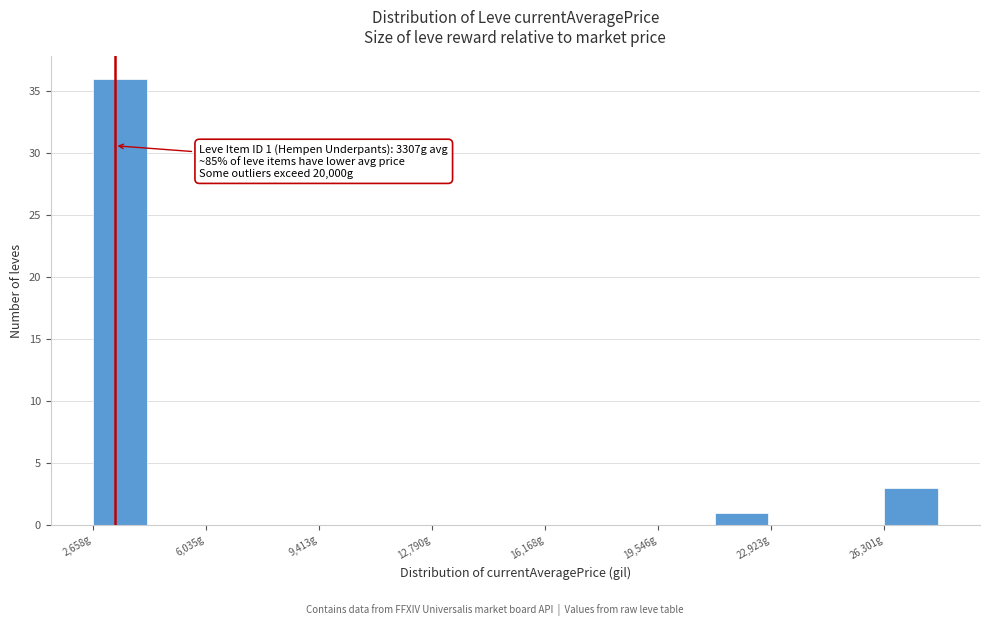

Read against the x-axis, roughly where is the centre of the tallest bar?

3500